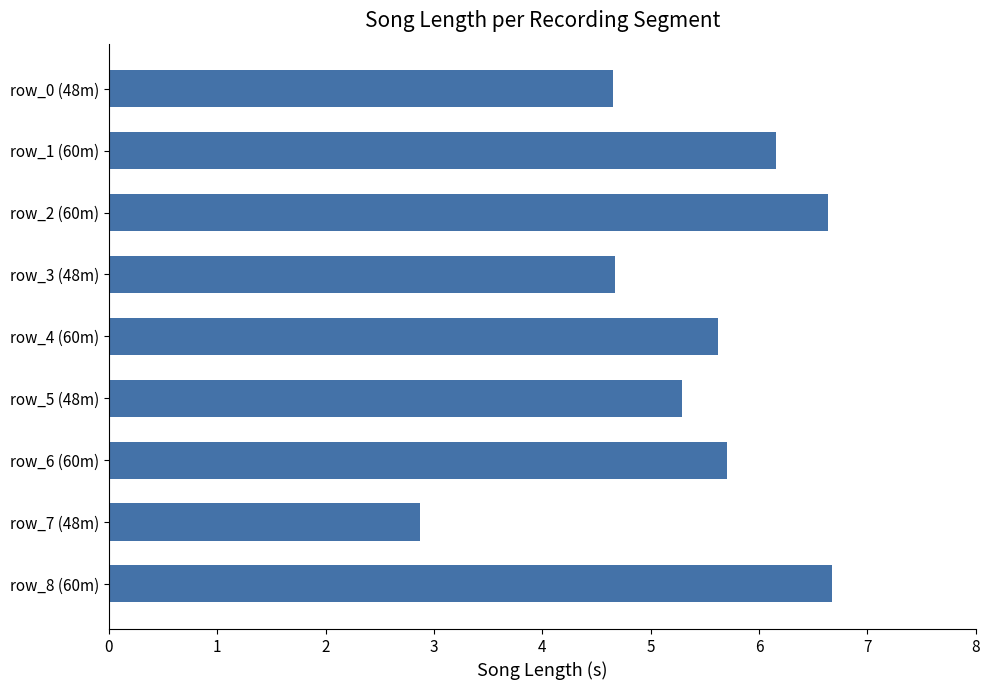

What is the difference between the second highest and second lowest values?

2.0